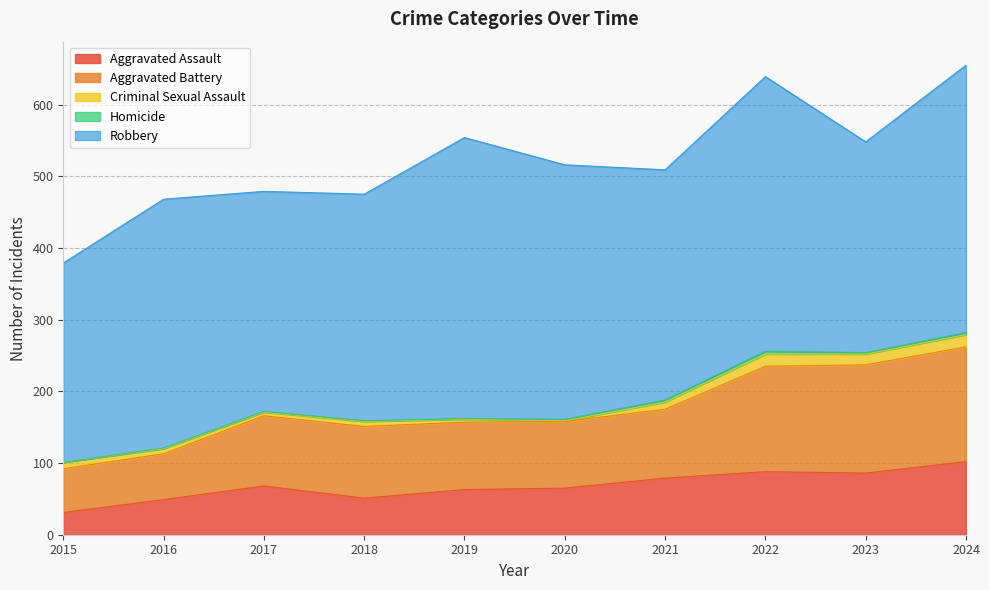

Which series has the largest range (max minus min)?

Robbery